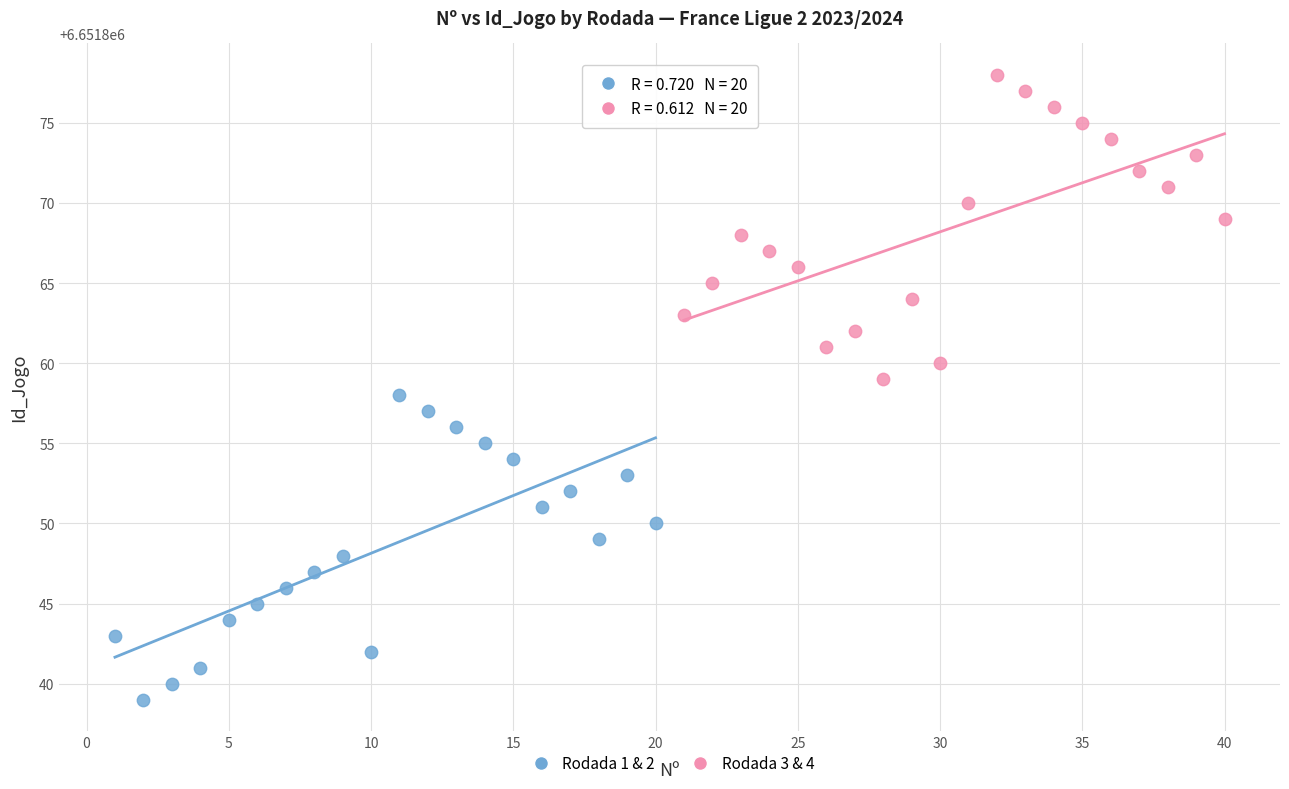

Which series reaches the maximum Y coordinate?

Rodada 3 & 4